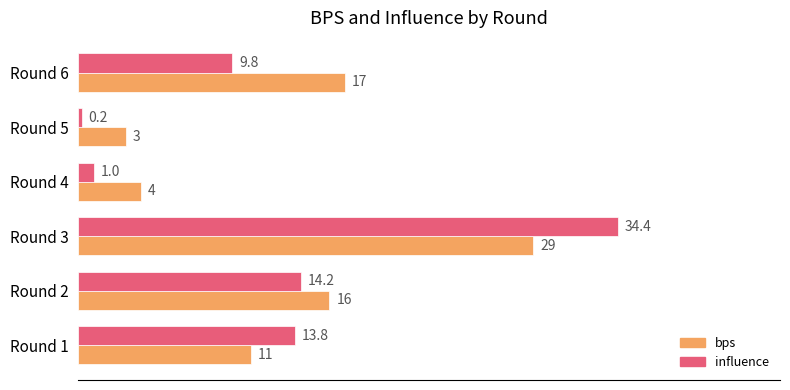

Which series has the widest spread of values?

influence